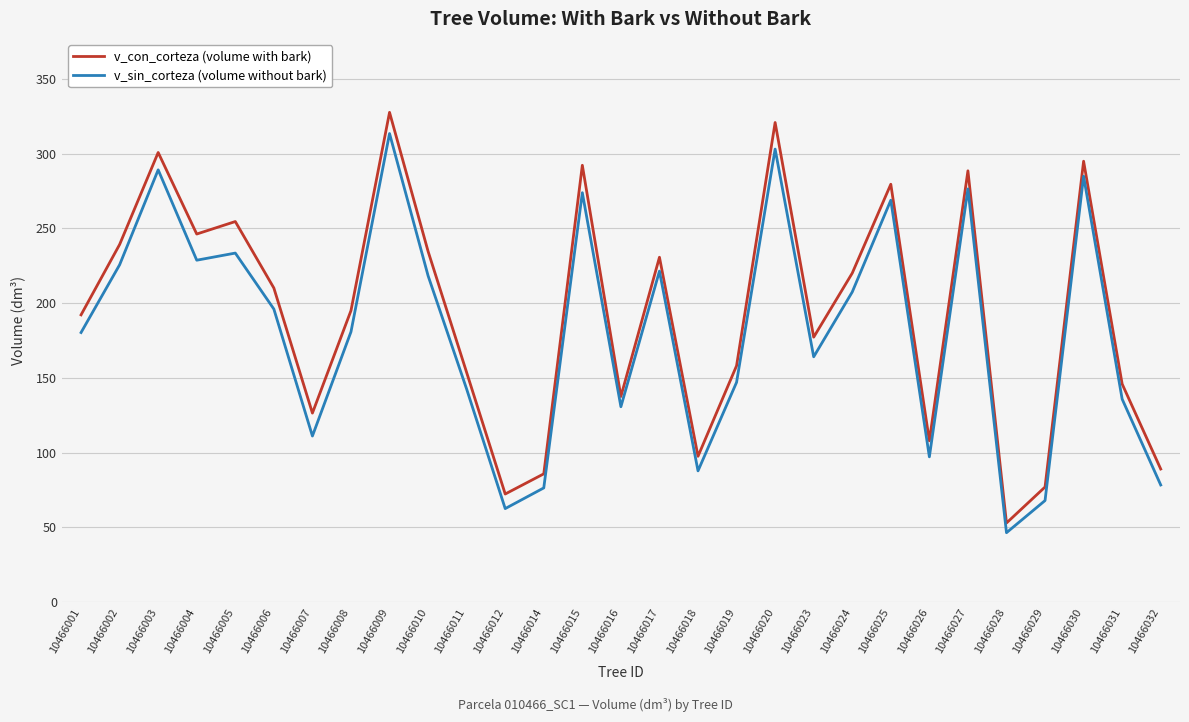

The v_con_corteza (volume with bark) series shows 210.1 at 10466006. True or false?

True